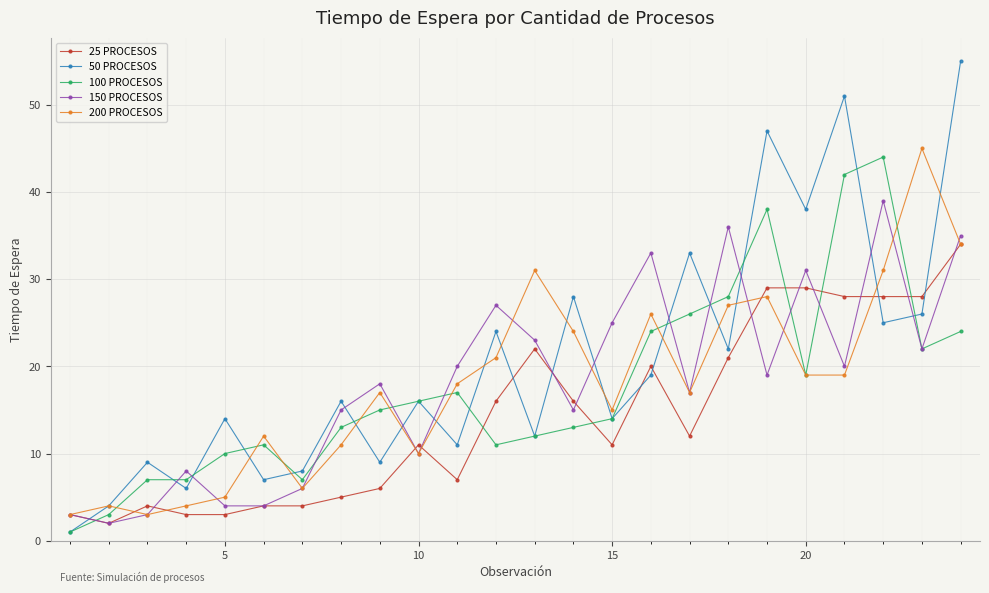

After their last crossing, which series has the higher values: 50 PROCESOS or 150 PROCESOS?

50 PROCESOS